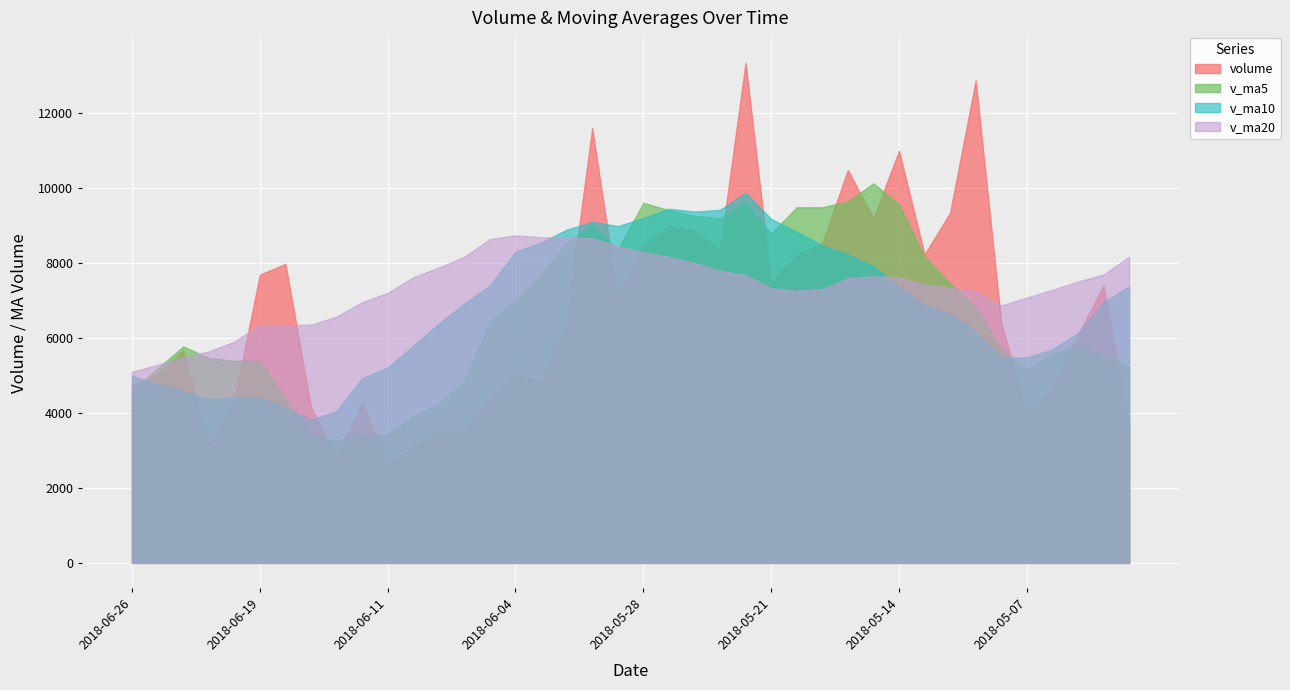

How many distinct data groups are displayed?

4